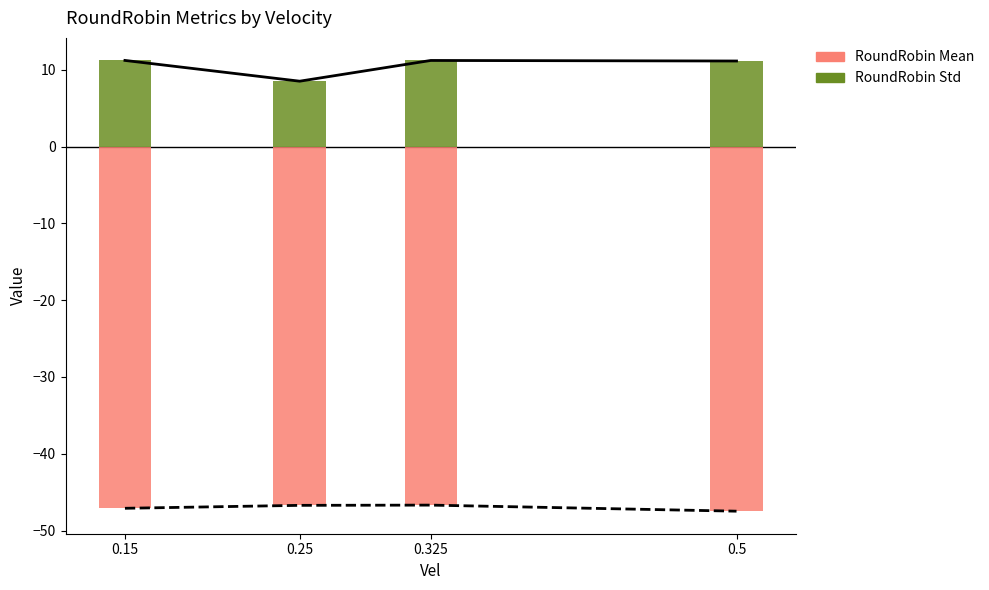

List the series in order of their peak value, highest first.

RoundRobin Std, RoundRobin Mean